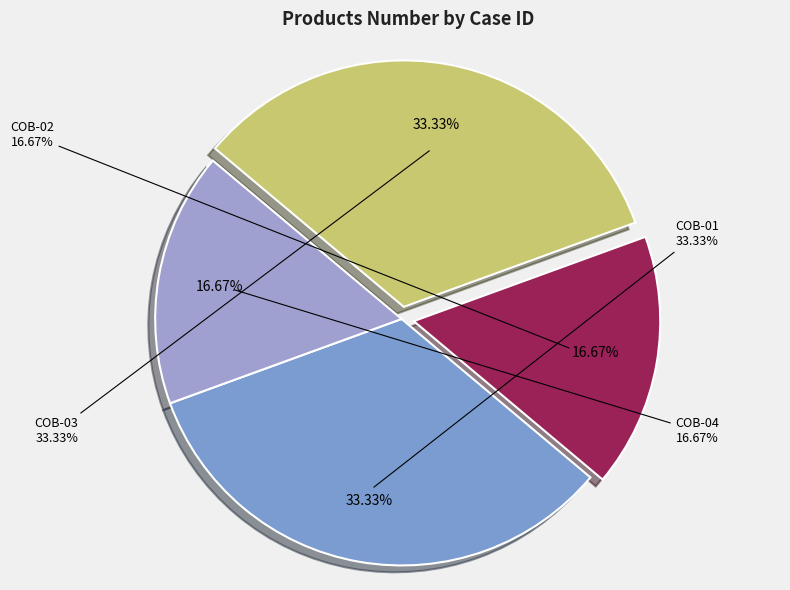

Between COB-01 and COB-02, which is larger?

COB-01